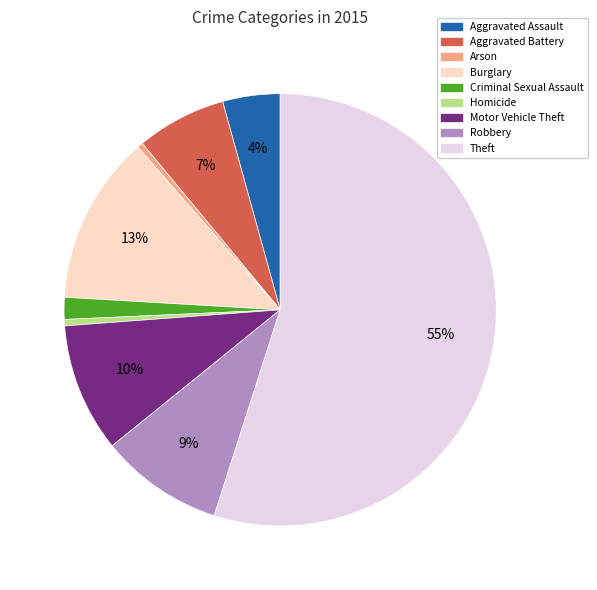

What is the largest slice in the pie chart?

Theft